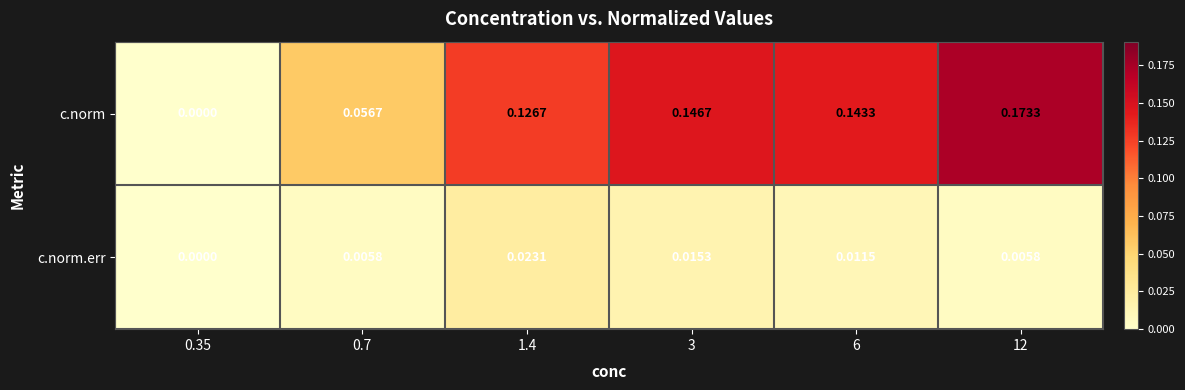

Which series has the largest total across all categories?

c.norm